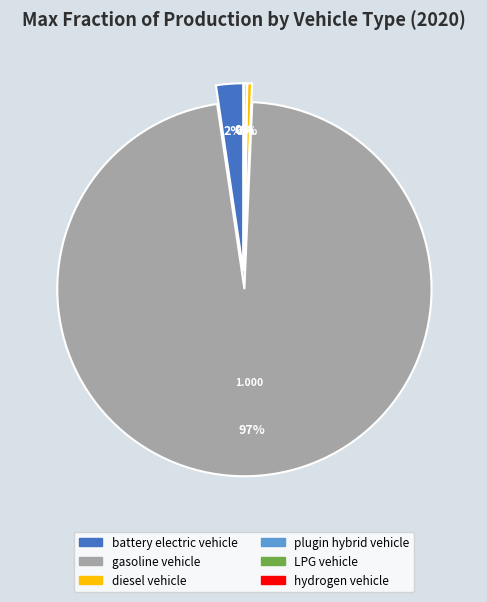

To the nearest percent, what is the average slice percentage?

17%